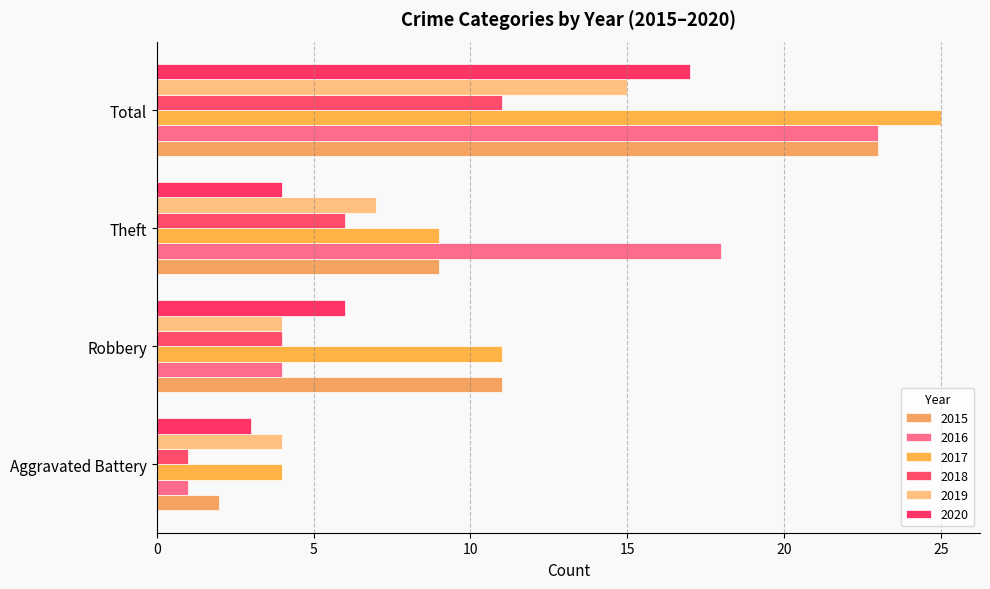

What is the minimum value shown in the chart?

1